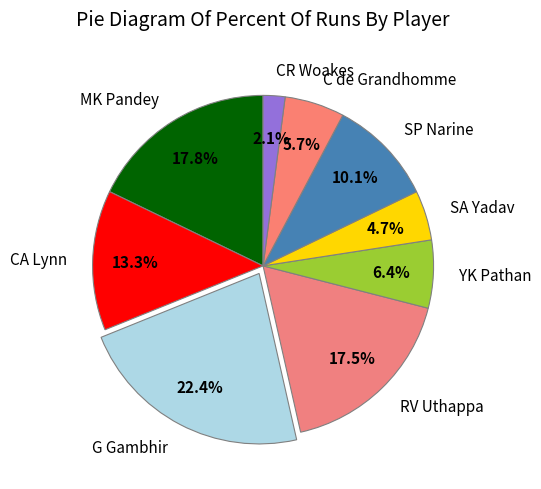

How many slices are in this pie chart?

9